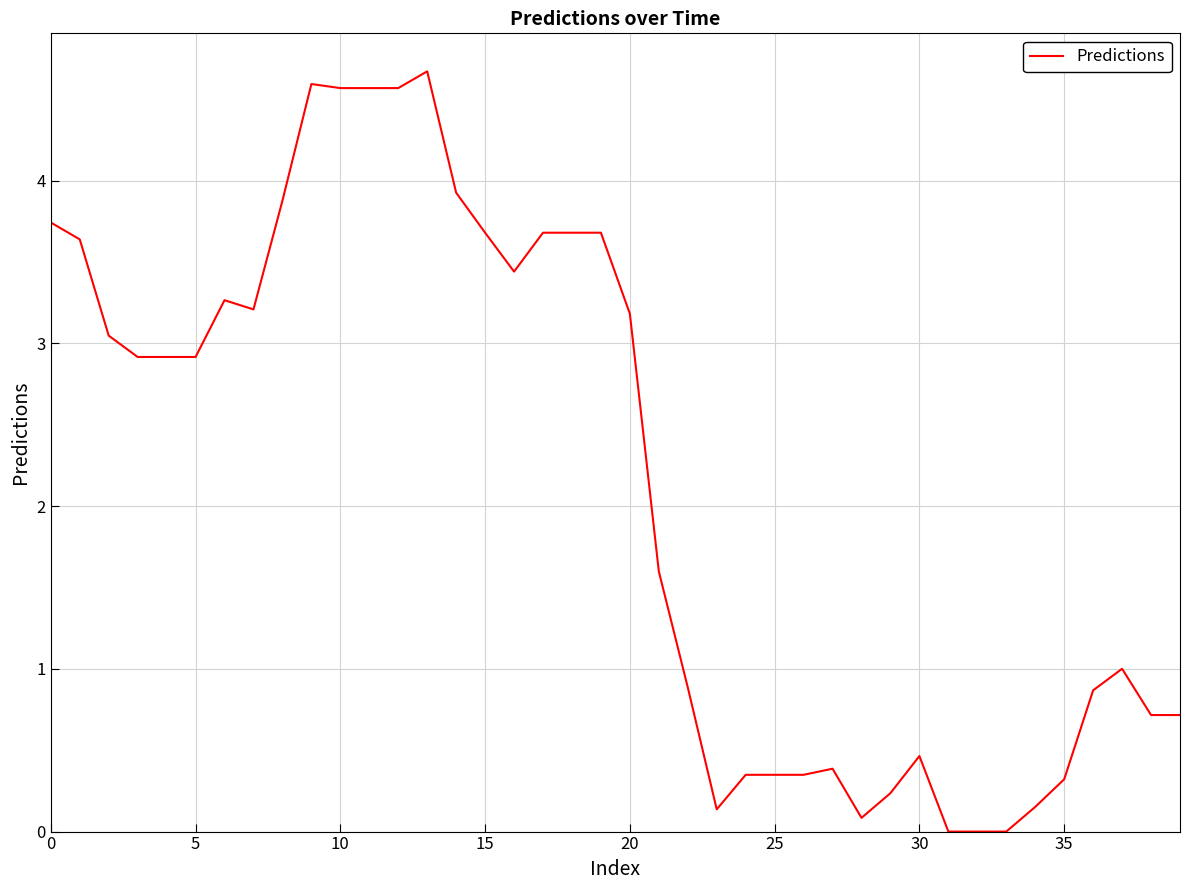

What is the difference between the maximum and minimum values?

4.7